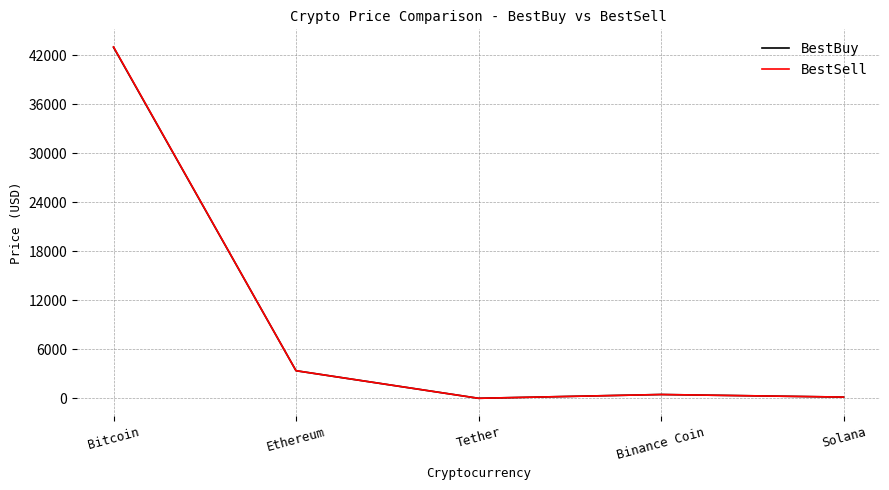

True or false: BestSell has a value of 3376.9 at Ethereum.

True